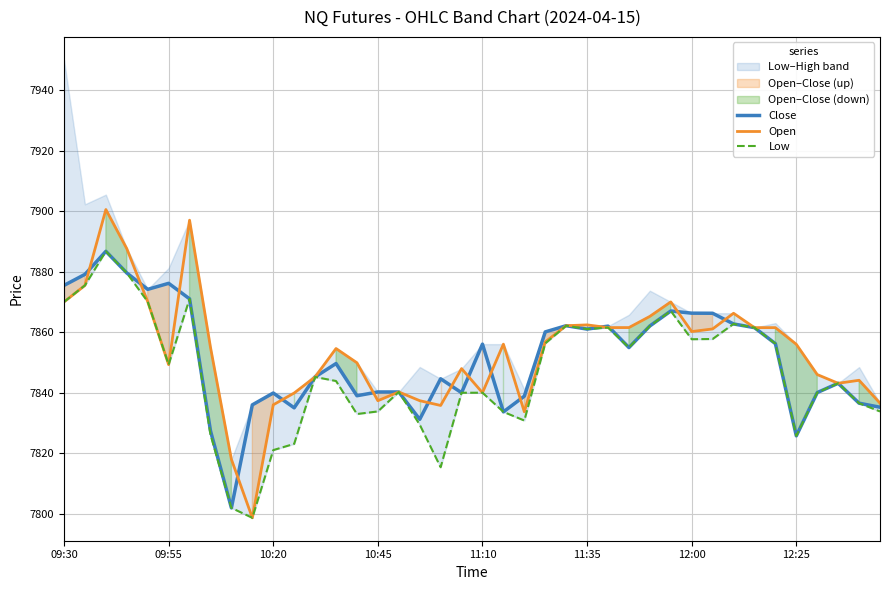

What is the sum of all Low values?

313858.5